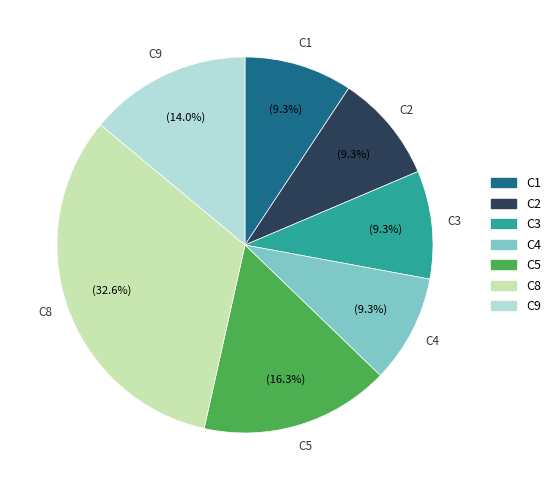

How many slices are in this pie chart?

7